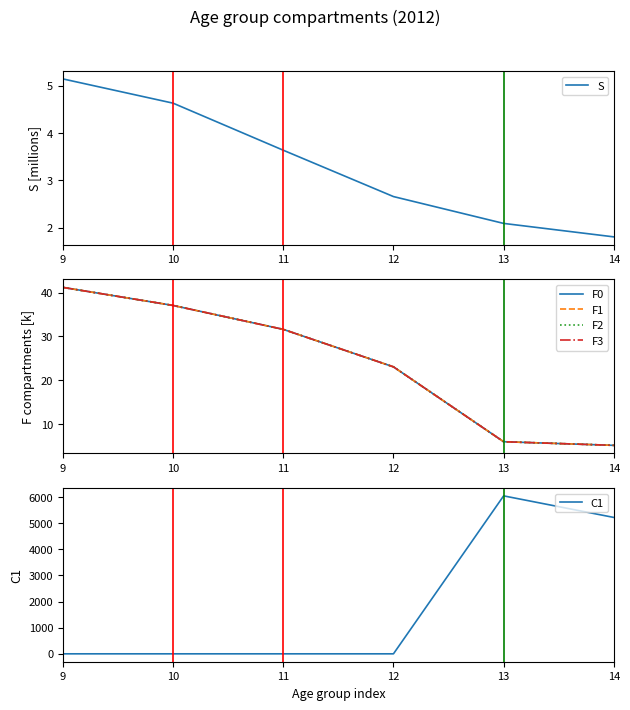

The value of F2 at 14 is 5.2. True or false?

True